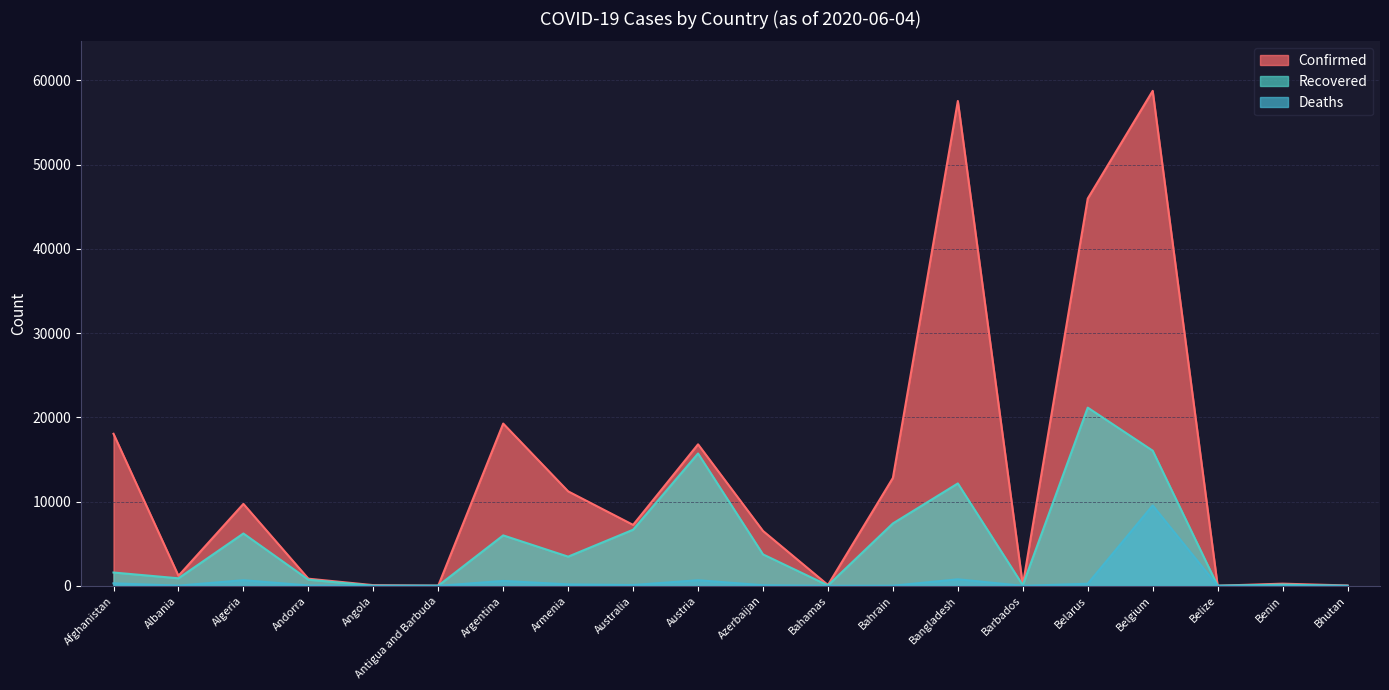

What is the sum of all Deaths values?

13304